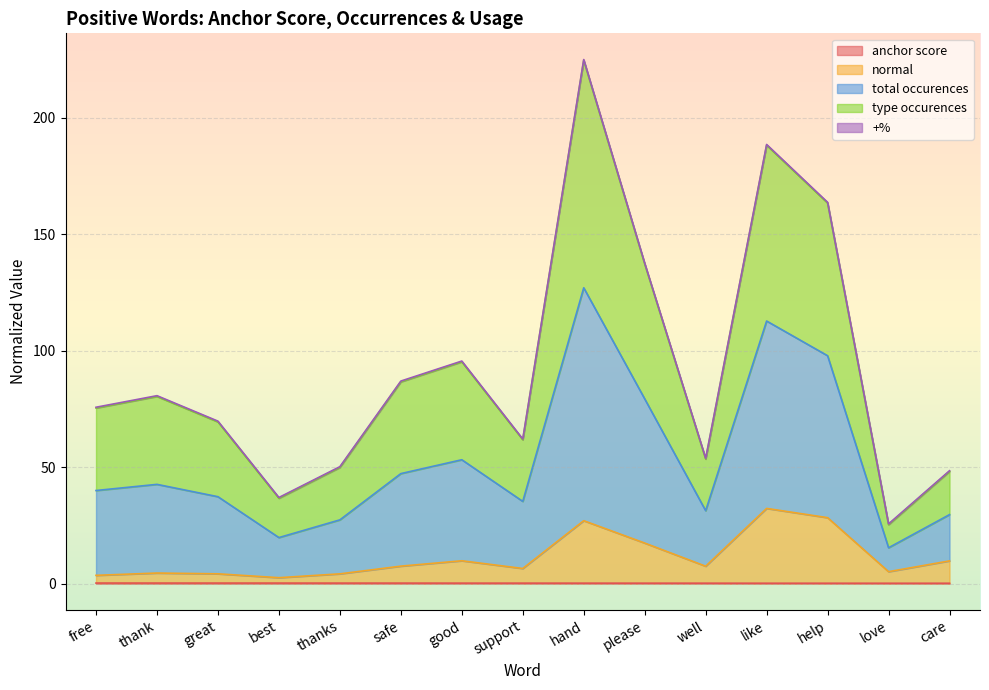

Does the chart display data point markers on the line(s)?

No